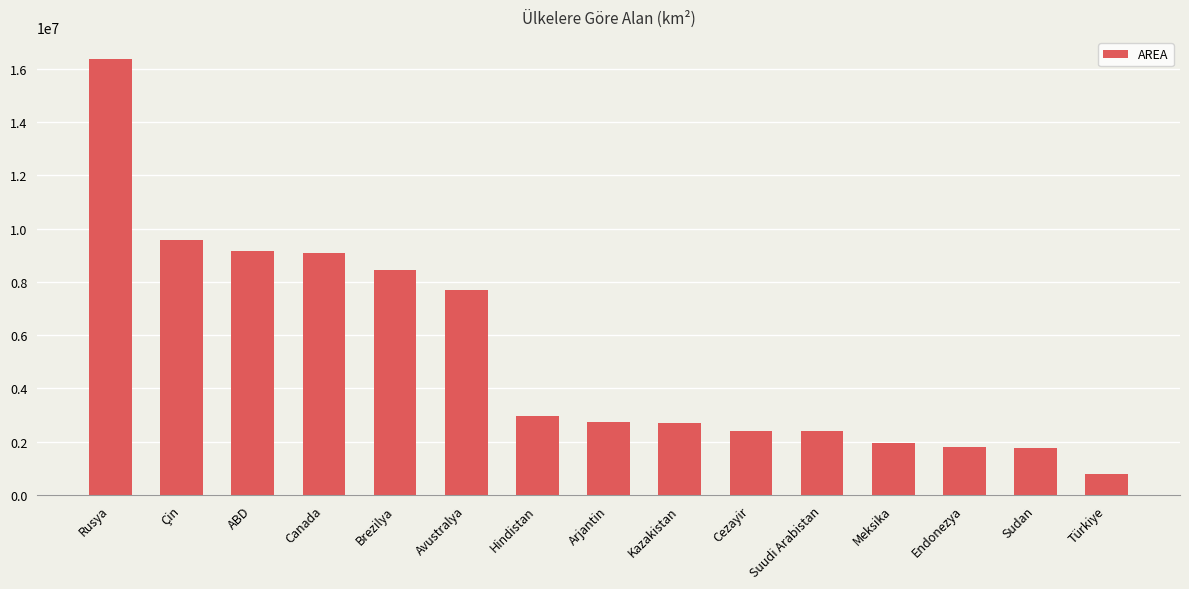

What is the greatest value displayed?

16377742